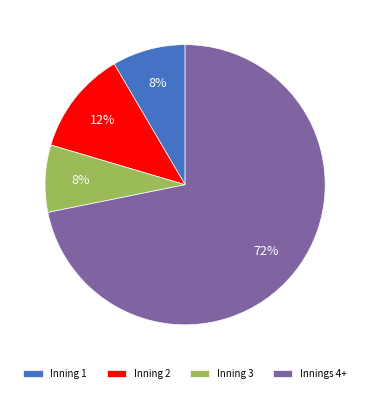

Do Inning 3 and Inning 1 together represent more than half of the pie?

No